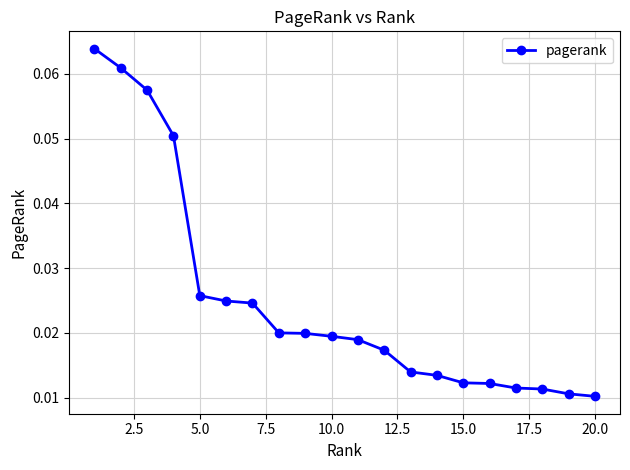

How many values are between 0 and 1?

20